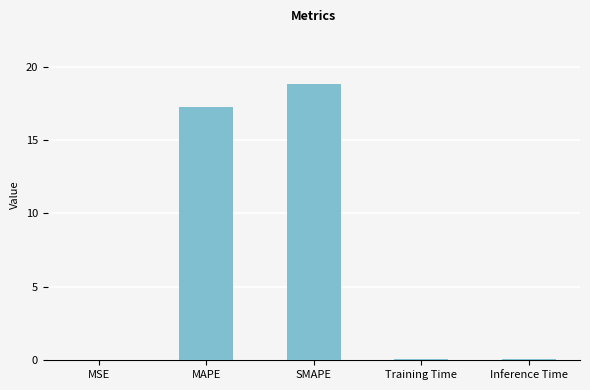

What is the sum of the values at MSE and SMAPE?

18.8